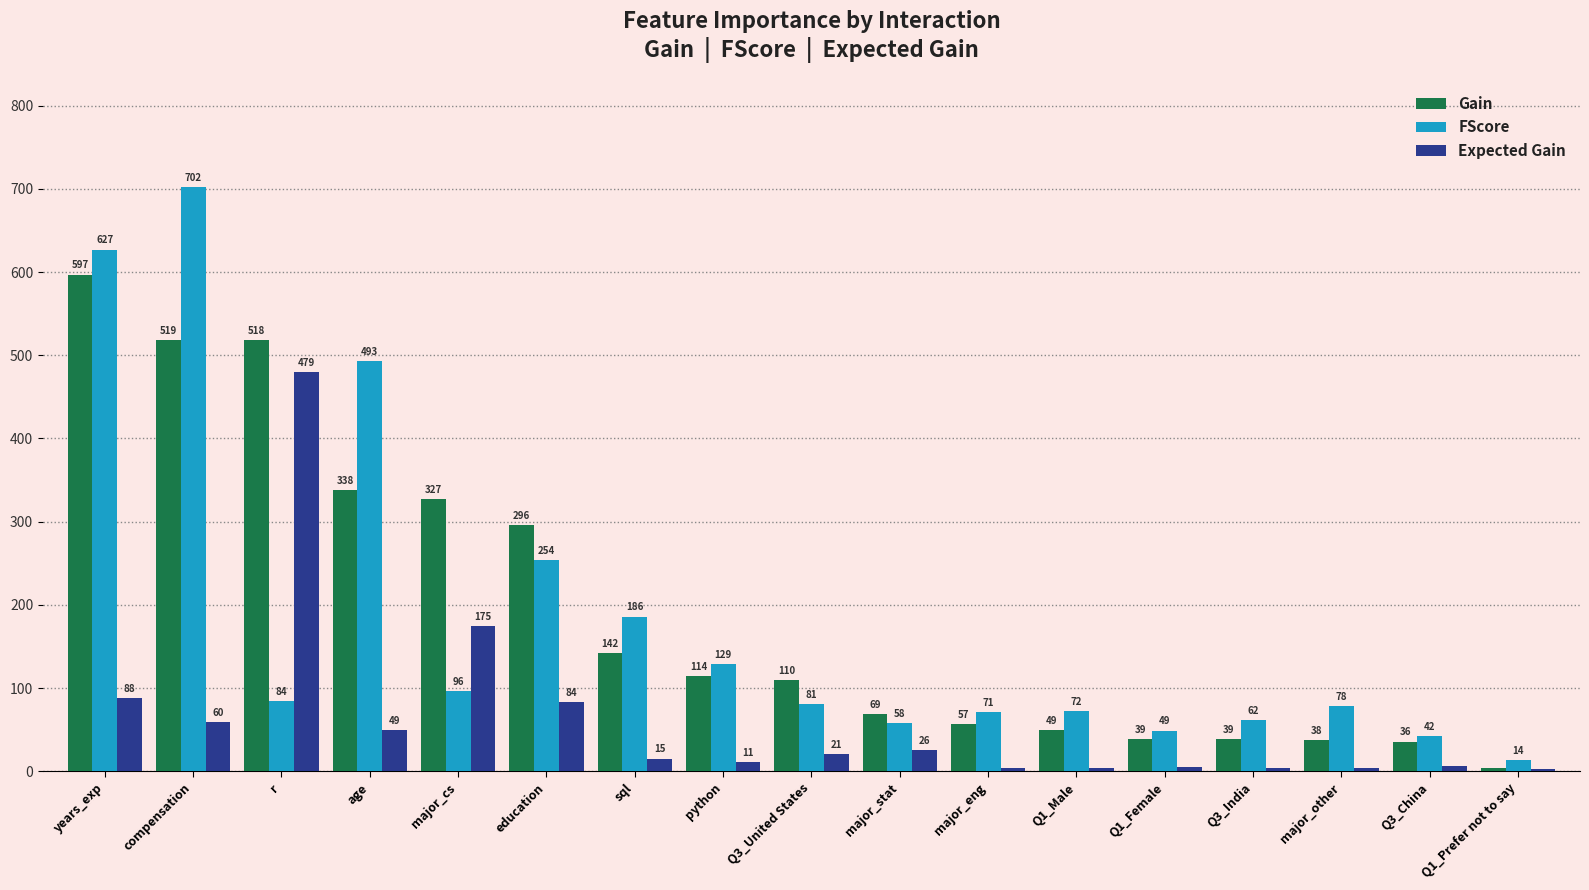

What is the difference between the highest and lowest values at education?

212.2